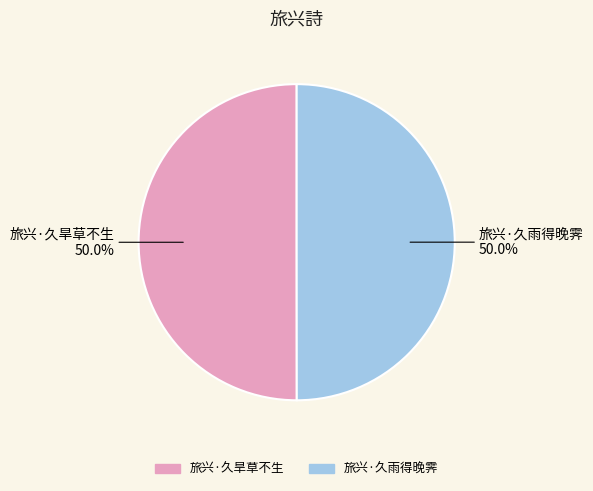

How many segments does this pie chart have?

2